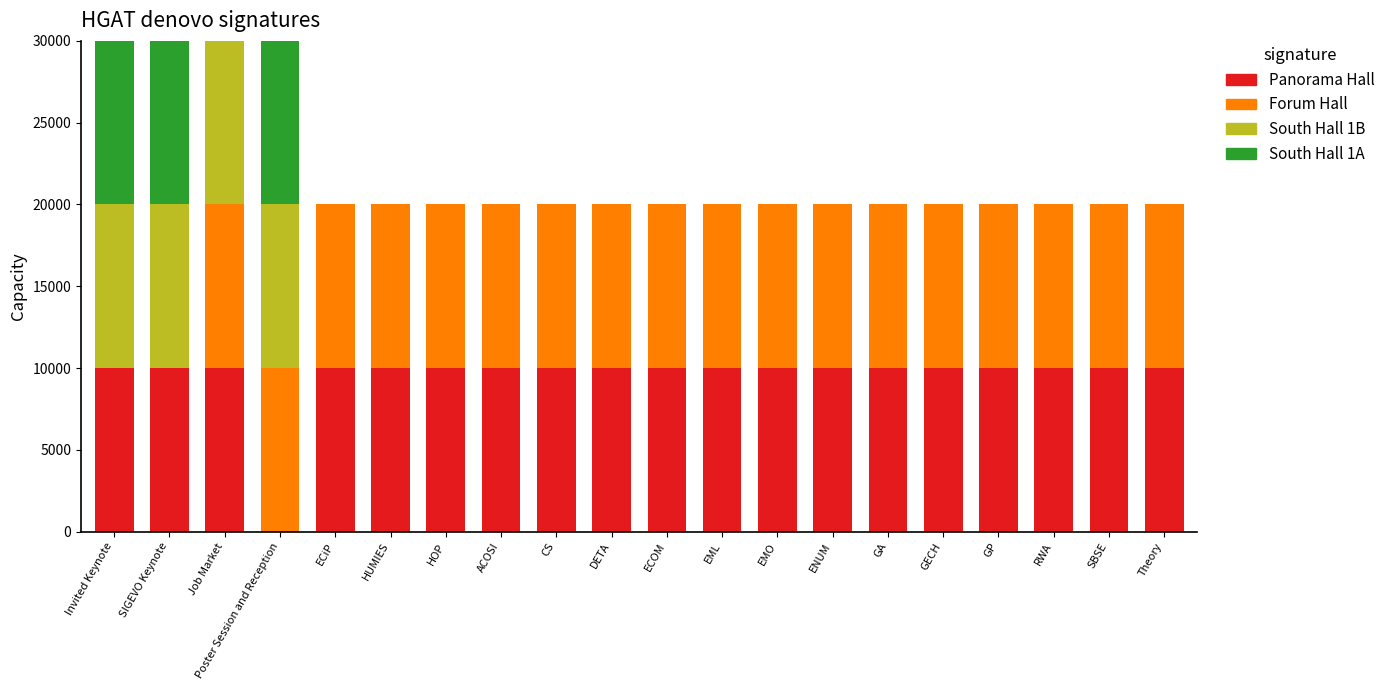

True or false: Panorama Hall has a value of 13466 at EML.

False